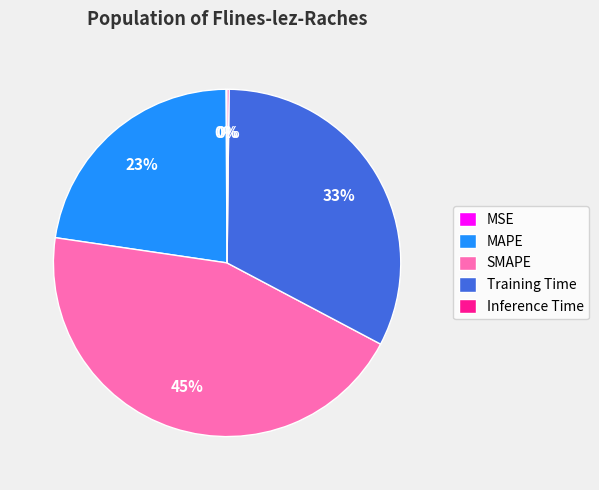

The Training Time slice represents 33% of the pie. True or false?

True